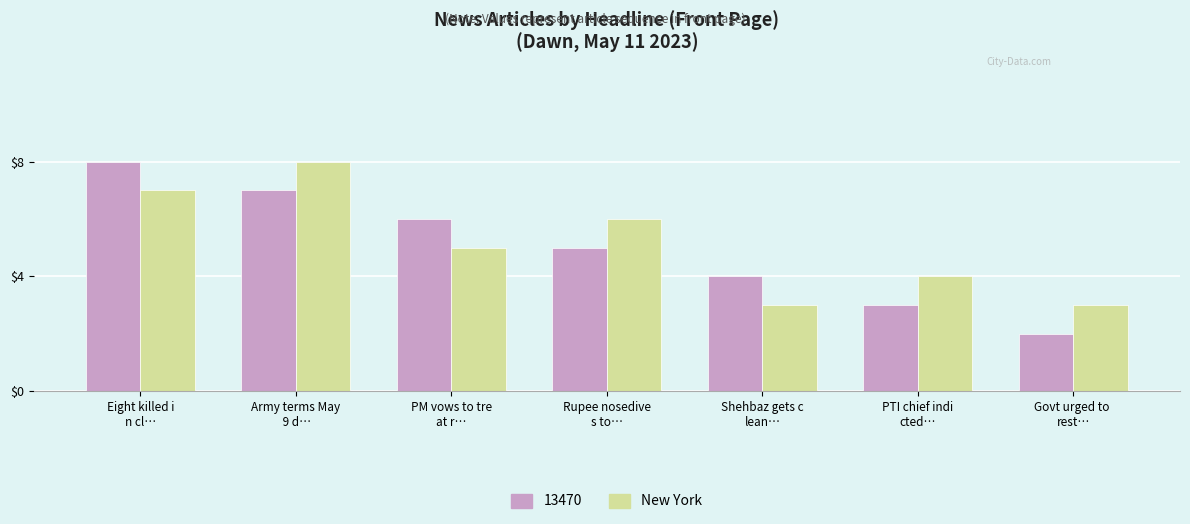

Which series has the widest spread of values?

13470